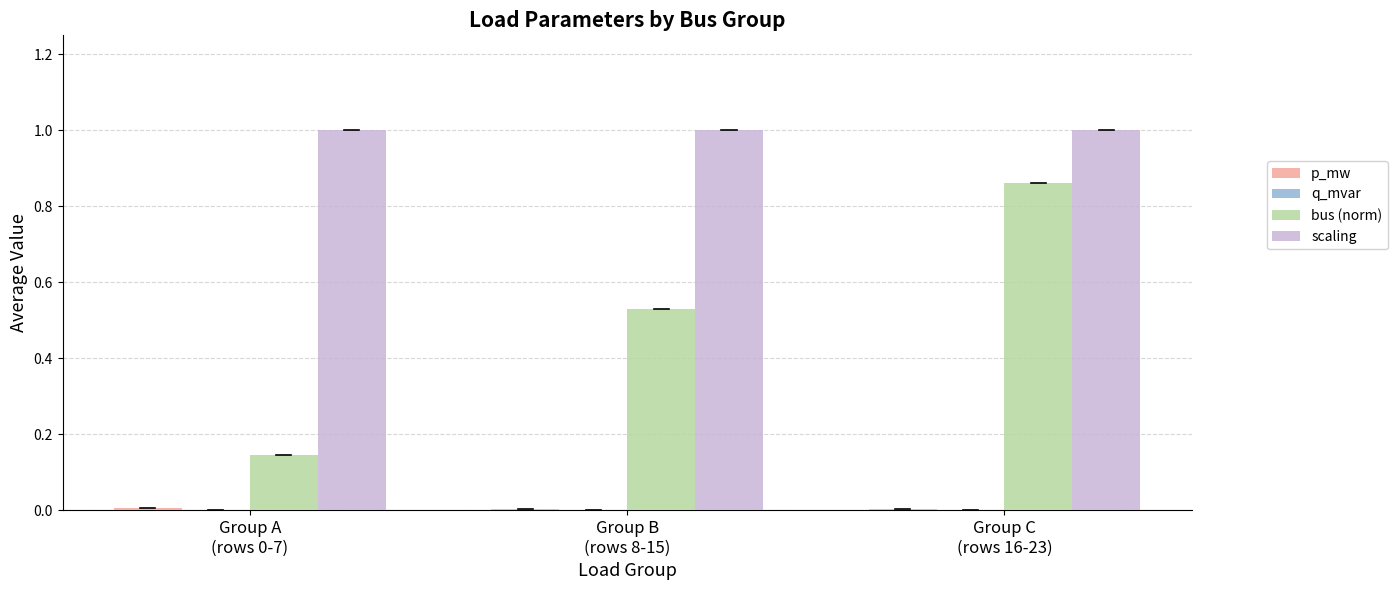

Which series has the largest total across all categories?

scaling